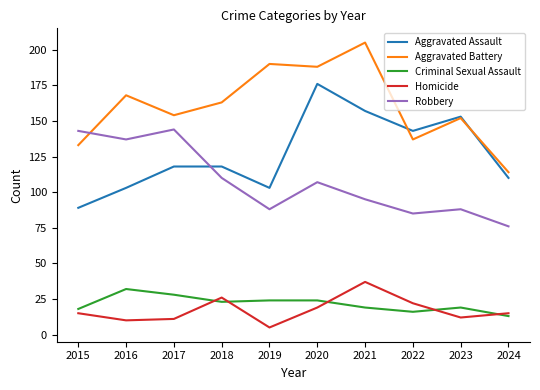

What is the maximum value shown in the chart?

205